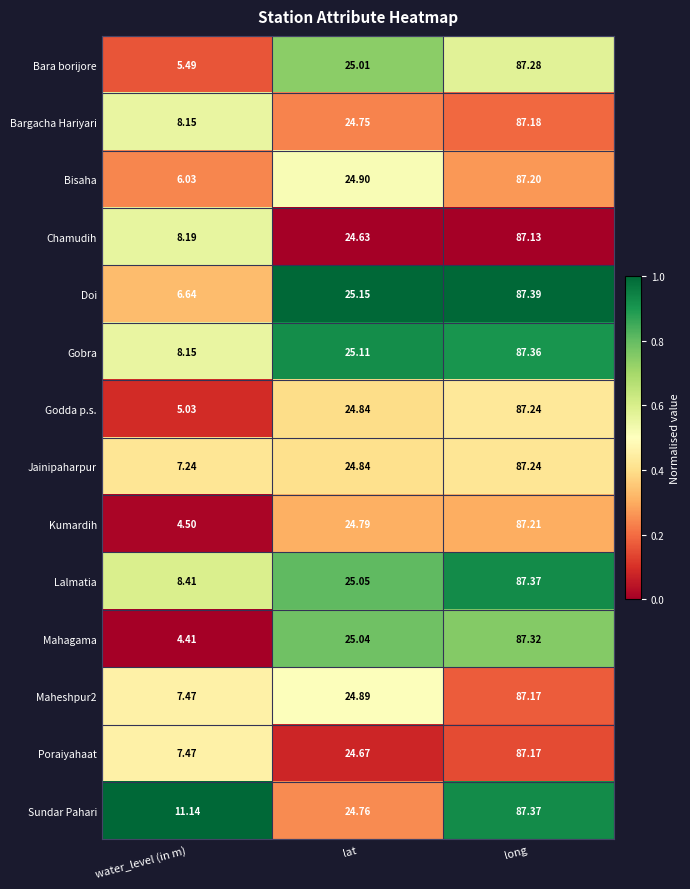

Between lat and long, which series saw the biggest shift?

Sundar Pahari